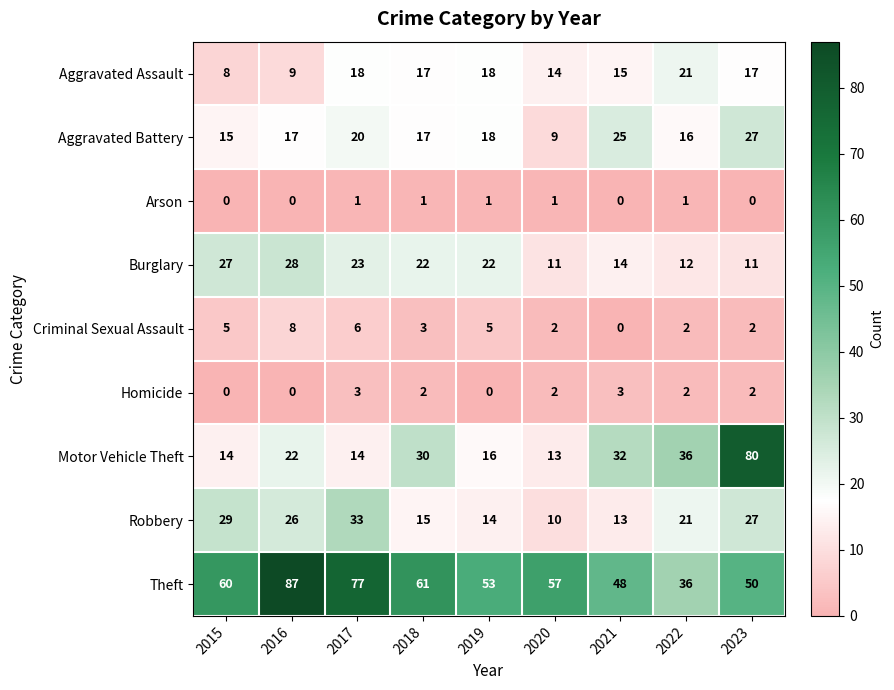

What is the lowest value of the Theft series?

36